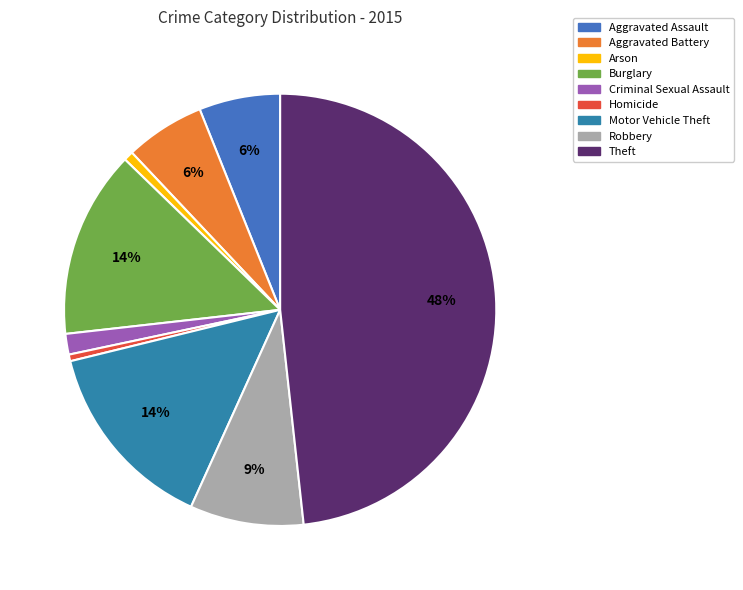

True or false: Robbery accounts for 17% of the total.

False